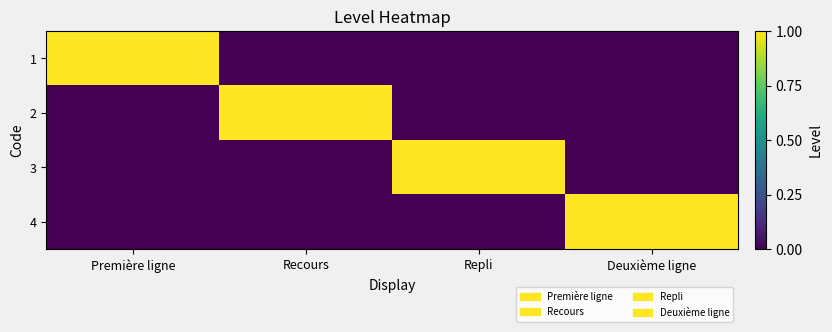

At how many categories does at least one series exceed 0?

4